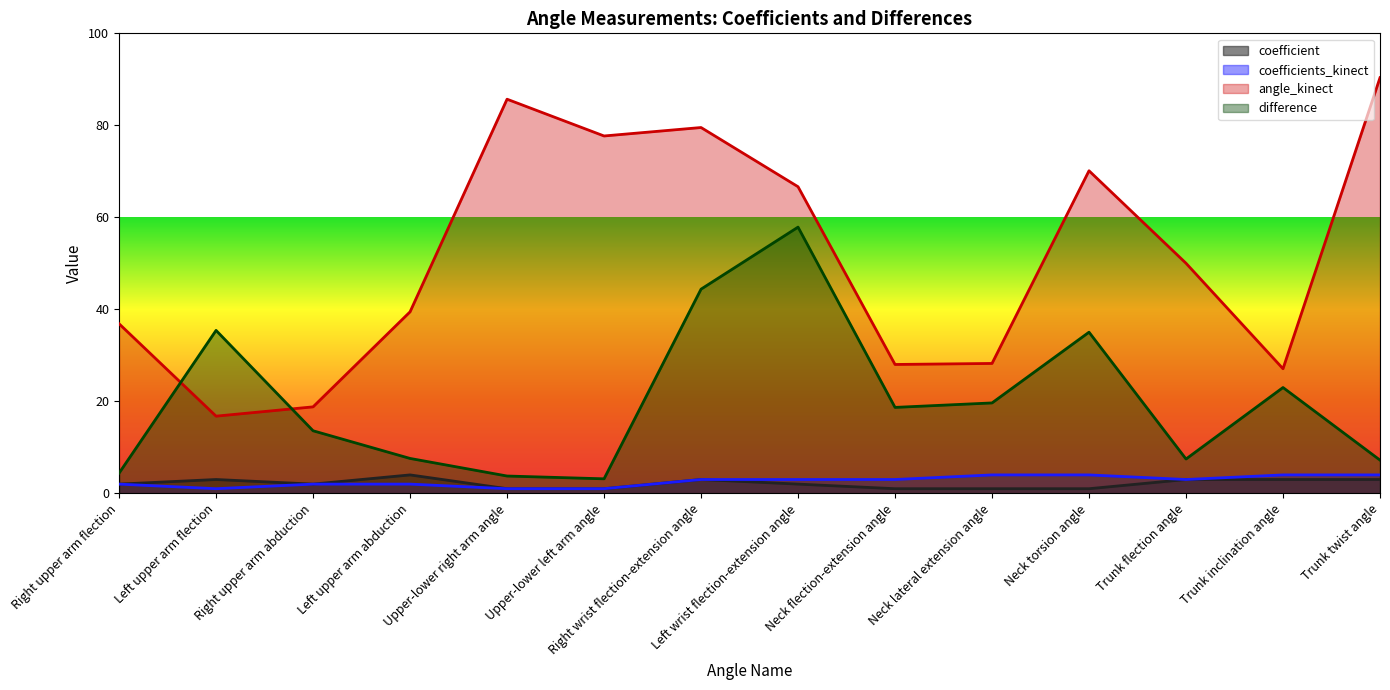

The value of angle_kinect at Left upper arm flection is 16.8. True or false?

True